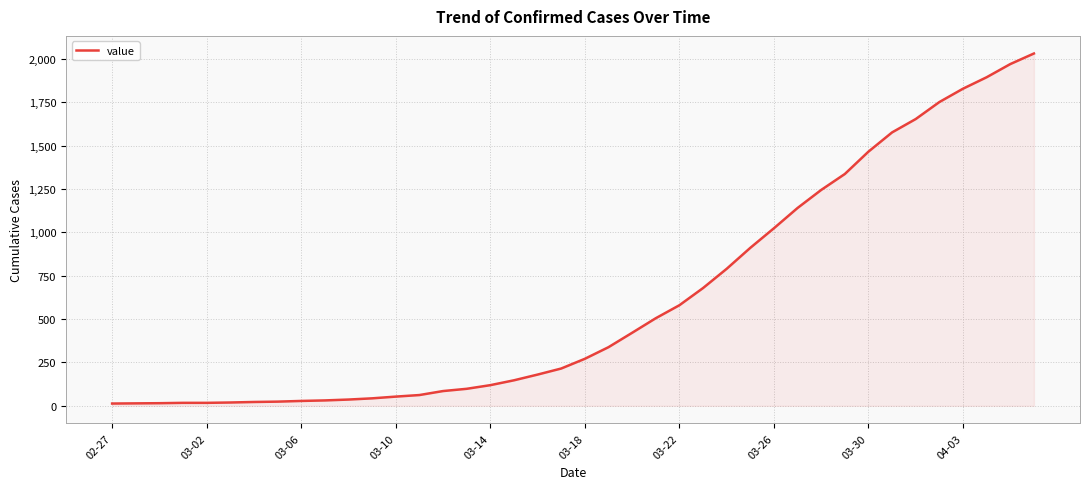

What is the greatest value displayed?

2032